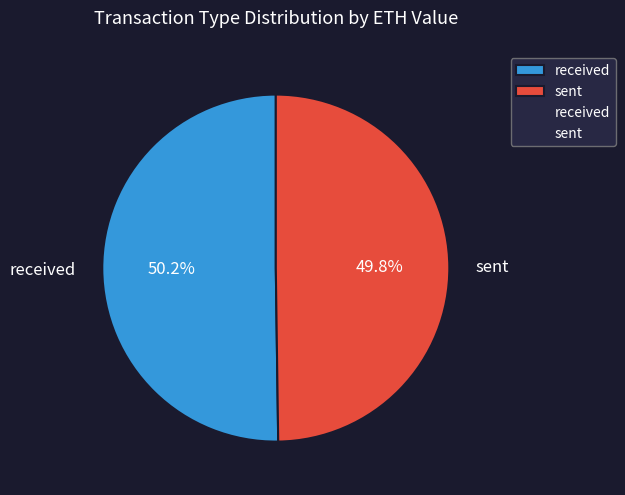

Is there any slice that represents more than half of the pie?

Yes